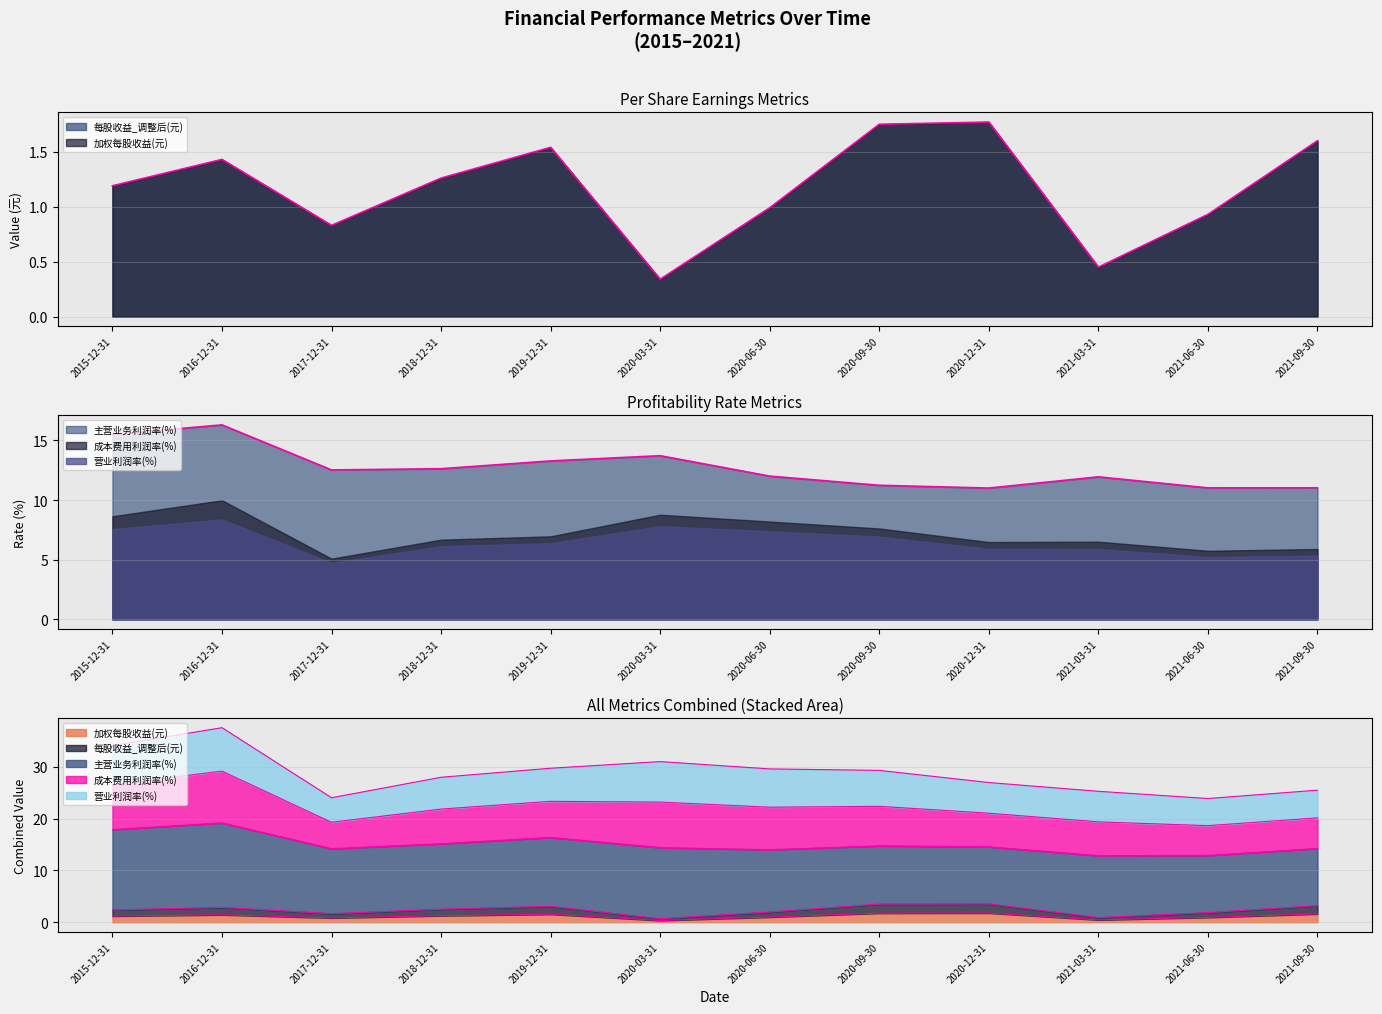

Which category has the highest value in the 加权每股收益(元) series?

2020-12-31